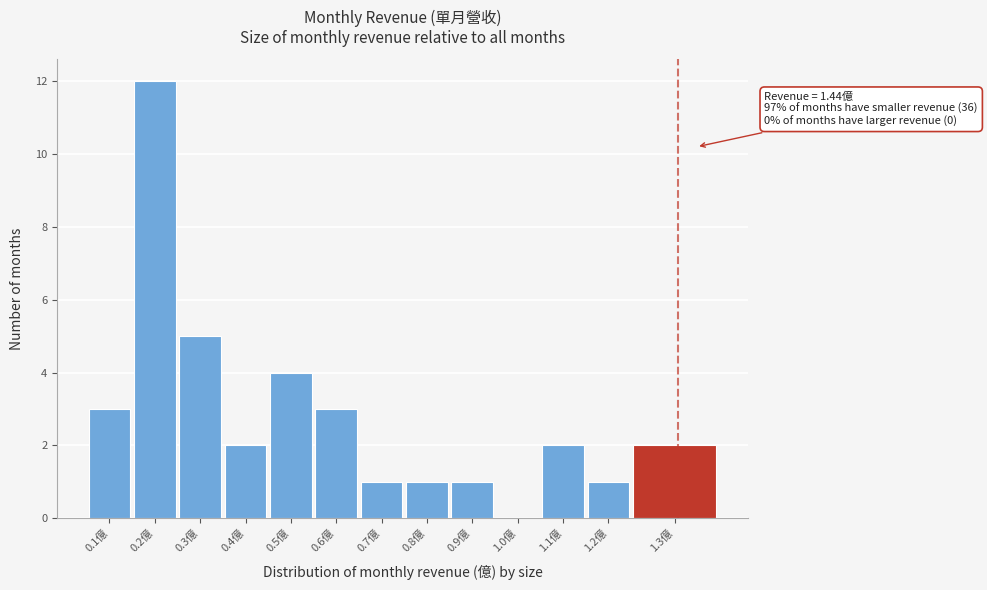

Reading left to right, what are all the values shown in this chart?

0.1億=3	0.2億=12	0.3億=5	0.4億=2	0.5億=4	0.6億=3	0.7億=1	0.8億=1	0.9億=1	1.0億=0	1.1億=2	1.2億=1	1.3億=2